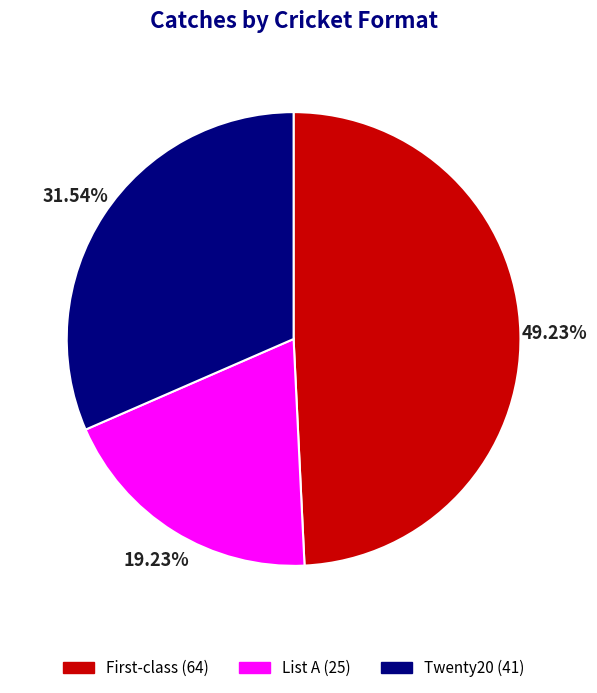

Rank the categories by value from highest to lowest.

First-class, Twenty20, List A